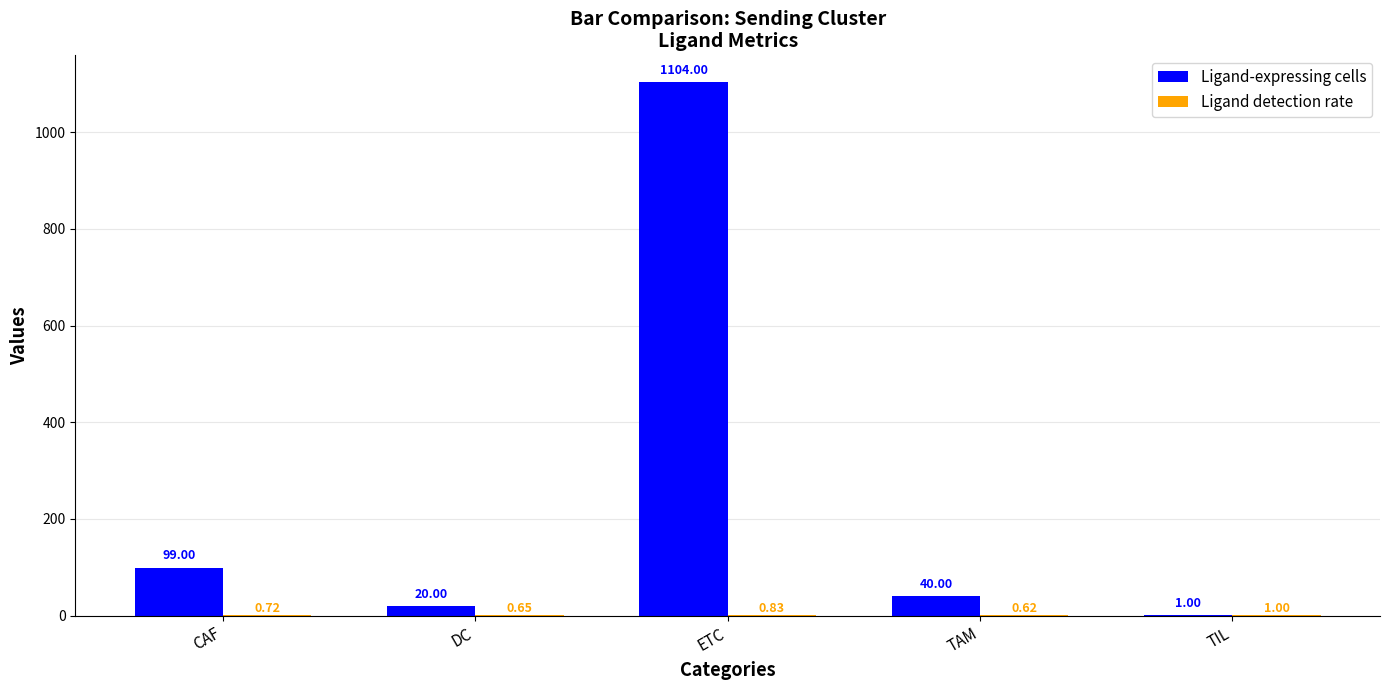

Between ETC and TIL, which series saw the biggest shift?

Ligand-expressing cells